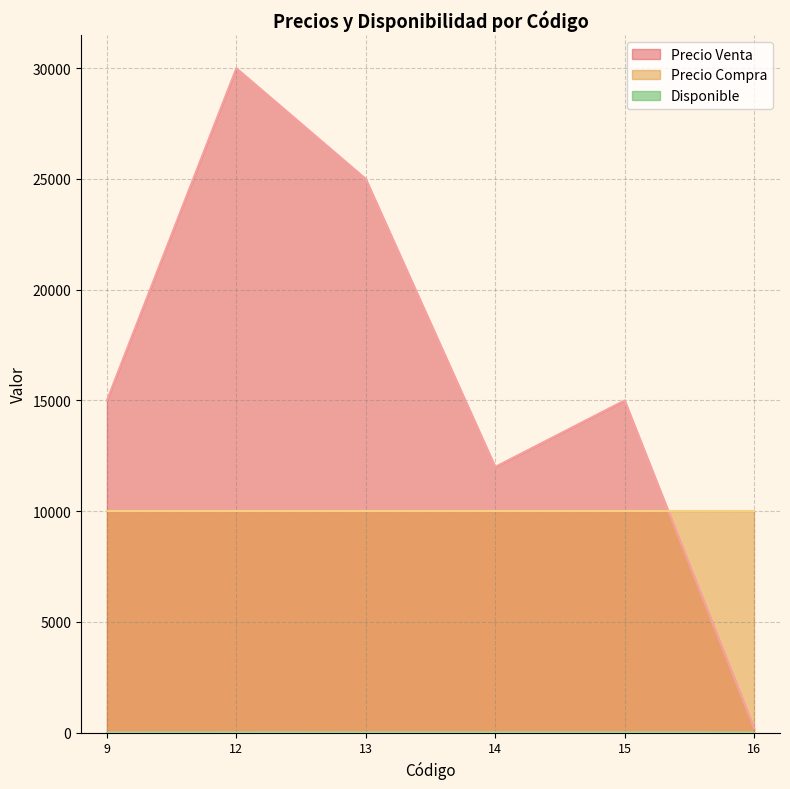

The value of Precio Compra at 12 is 5135. True or false?

False